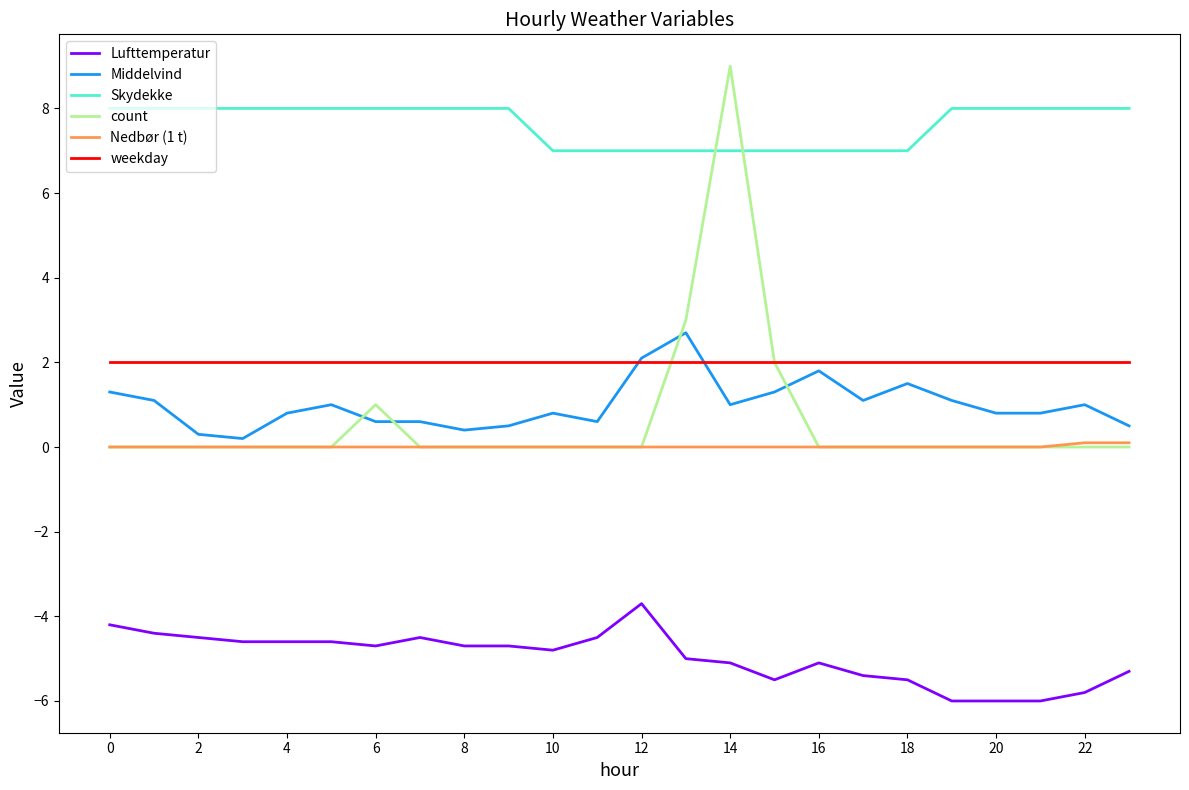

Rank the series by their maximum value, from highest to lowest.

count, Skydekke, Middelvind, weekday, Nedbør (1 t), Lufttemperatur